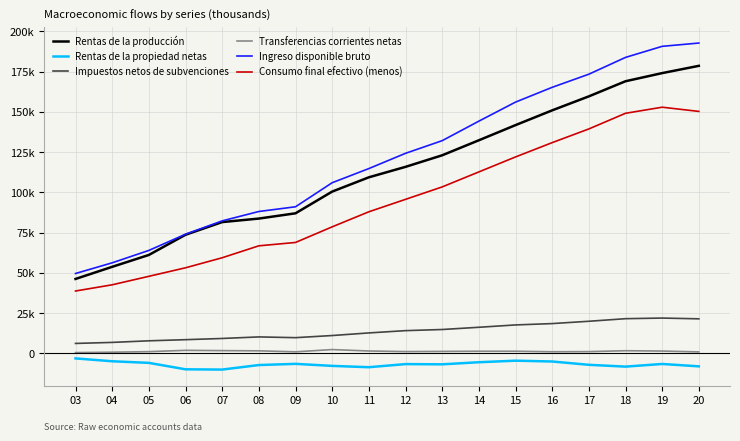

Reading left to right, extract all data points from this chart.

Rentas de la producción: 03=46177	04=53710	05=61080	06=73624	07=81499	08=83681	09=86952	10=100441	11=109307	12=115802	13=122986	14=132306	15=141723	16=150898	17=159585	18=168978	19=174036	20=178548
Rentas de la propiedad netas: 03=-3179	04=-4956	05=-5955	06=-9955	07=-10115	08=-7302	09=-6568	10=-7825	11=-8647	12=-6718	13=-6855	14=-5554	15=-4592	16=-5100	17=-7158	18=-8280	19=-6638	20=-8112
Impuestos netos de subvenciones: 03=6121	04=6760	05=7750	06=8454	07=9202	08=10171	09=9705	10=11024	11=12648	12=14065	13=14772	14=16154	15=17615	16=18449	17=19889	18=21491	19=21882	20=21407
Transferencias corrientes netas: 03=436	04=682	05=1015	06=1833	07=1662	08=1523	09=911	10=2310	11=1425	12=1058	13=1164	14=1275	15=1271	16=954	17=1037	18=1593	19=1385	20=864
Ingreso disponible bruto: 03=49554	04=56195	05=63890	06=73957	07=82248	08=88074	09=91001	10=105949	11=114732	12=124207	13=132066	14=144181	15=156018	16=165201	17=173352	18=183783	19=190665	20=192708
Consumo final efectivo (menos): 03=38680	04=42542	05=47808	06=53100	07=59341	08=66753	09=68838	10=78539	11=87892	12=95614	13=103337	14=112653	15=121953	16=130847	17=139347	18=149073	19=152857	20=150242